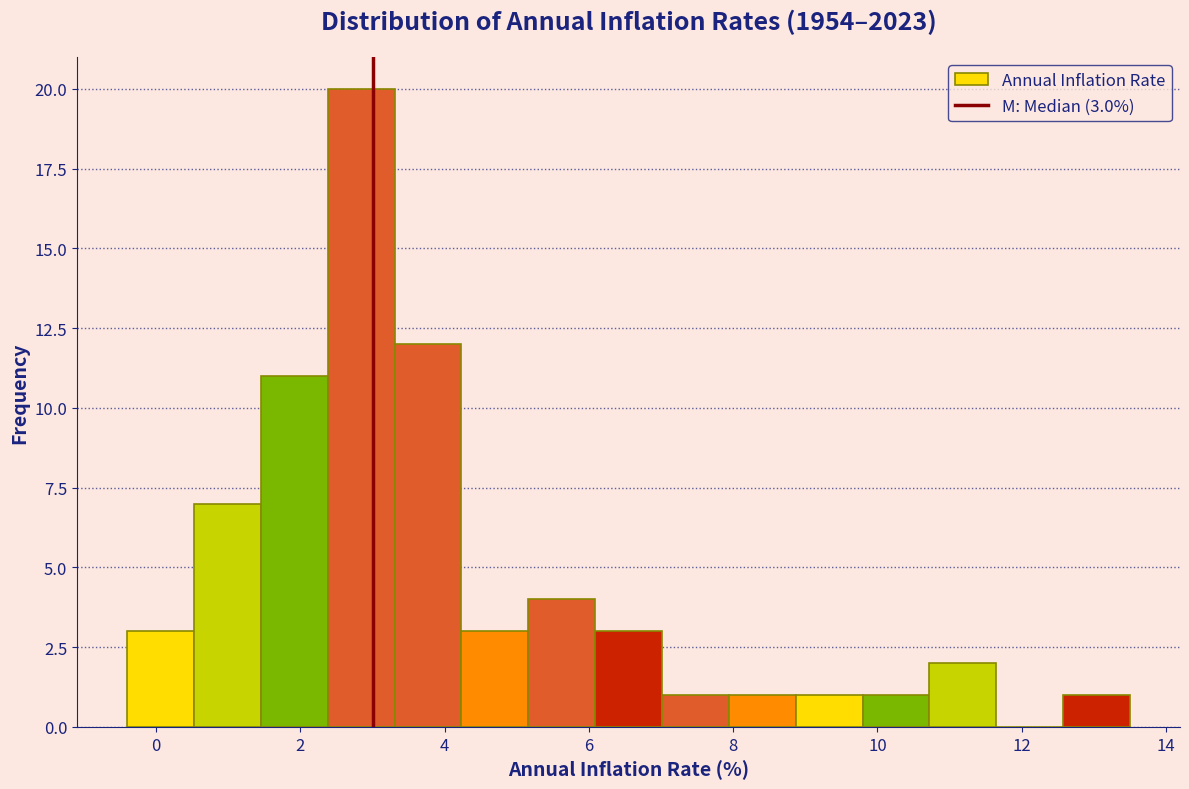

Which range on the x-axis has the tallest bar?

2.4 to 3.4